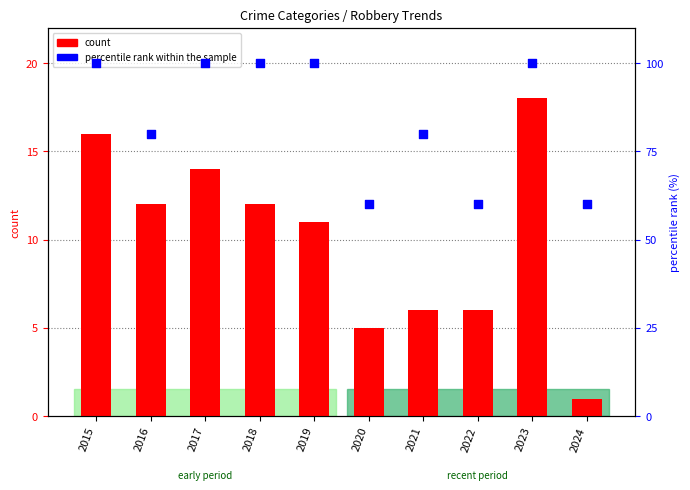

What are all the series names shown in the legend?

count, percentile rank within the sample